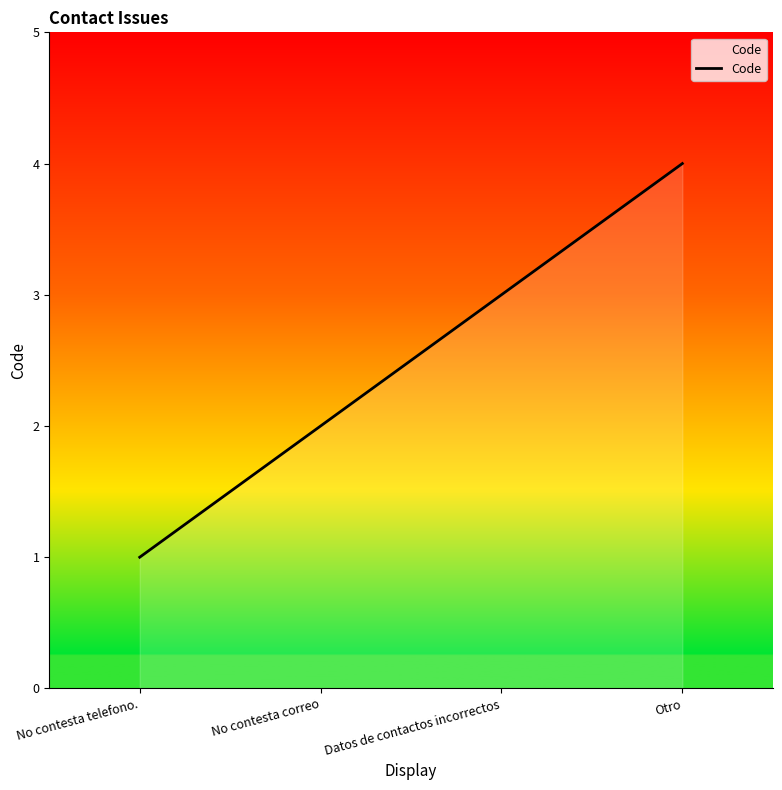

What is the sum of the values at No contesta telefono. and Datos de contactos incorrectos?

4